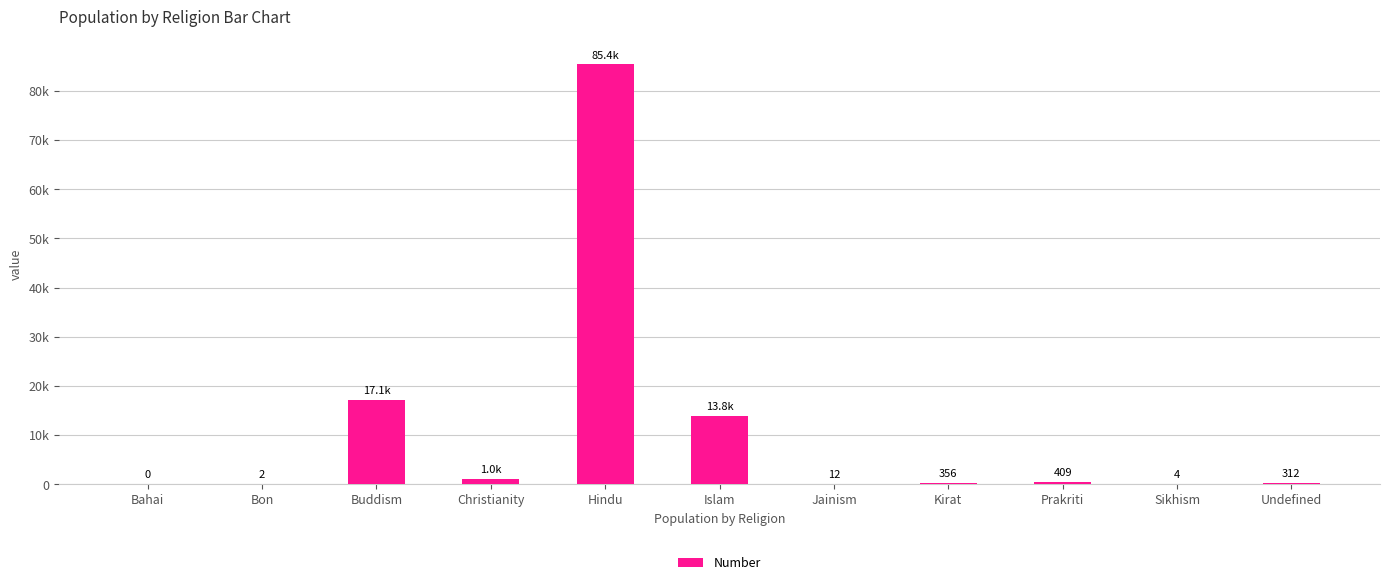

Rank the categories by value from highest to lowest.

Hindu, Buddism, Islam, Christianity, Prakriti, Kirat, Undefined, Jainism, Sikhism, Bon, Bahai